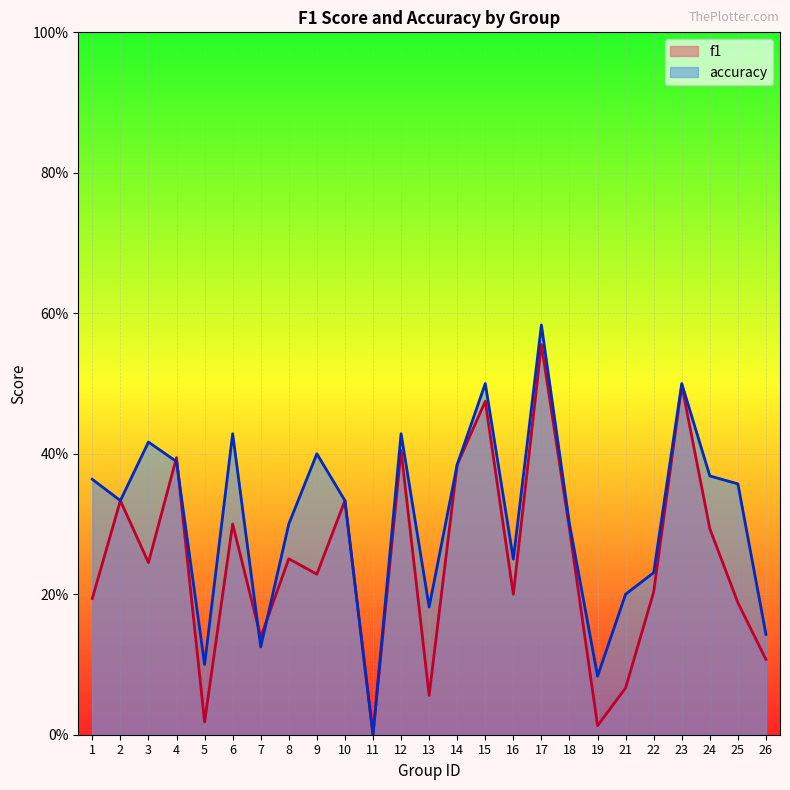

How many intersections are there between f1 and accuracy?

4